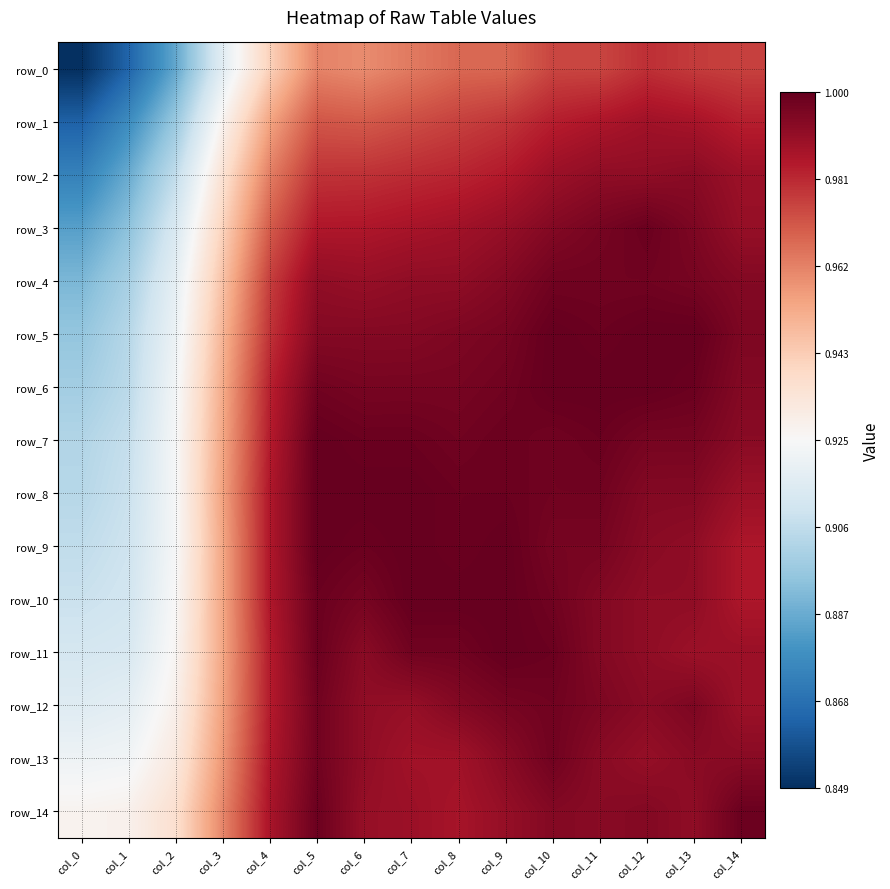

Between col_13 and col_2, which is larger?

col_13